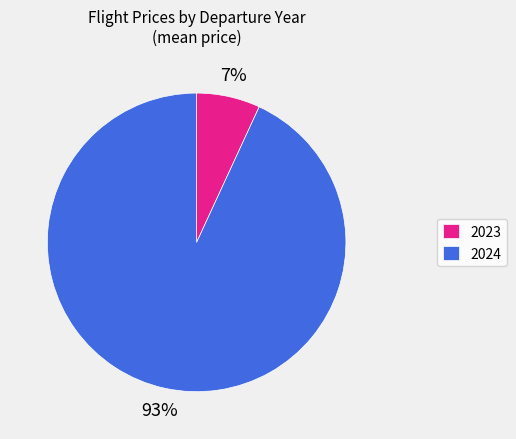

Count the number of slices in the pie.

2